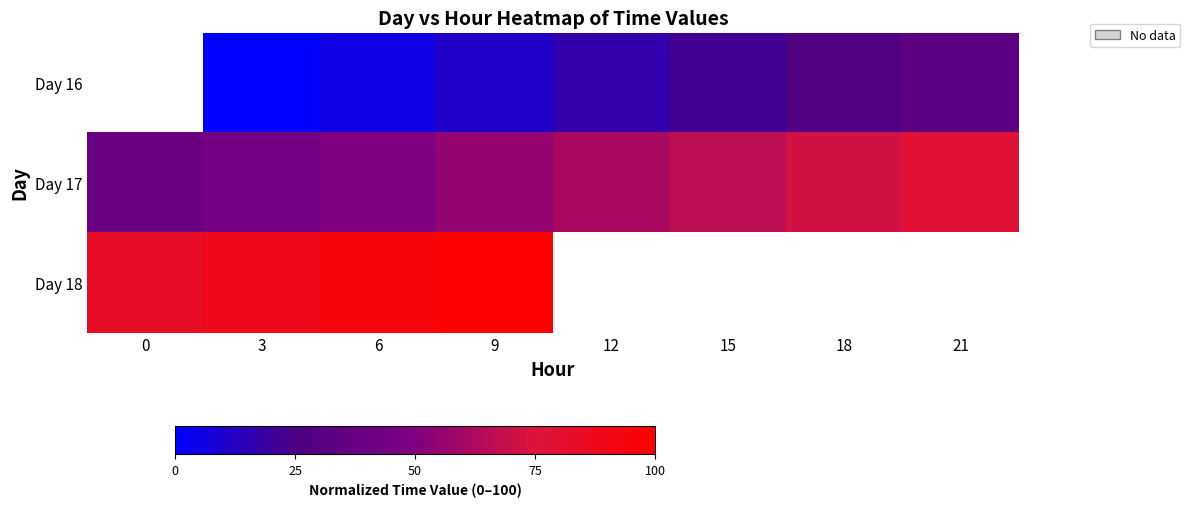

Which series has the widest spread of values?

Day 17